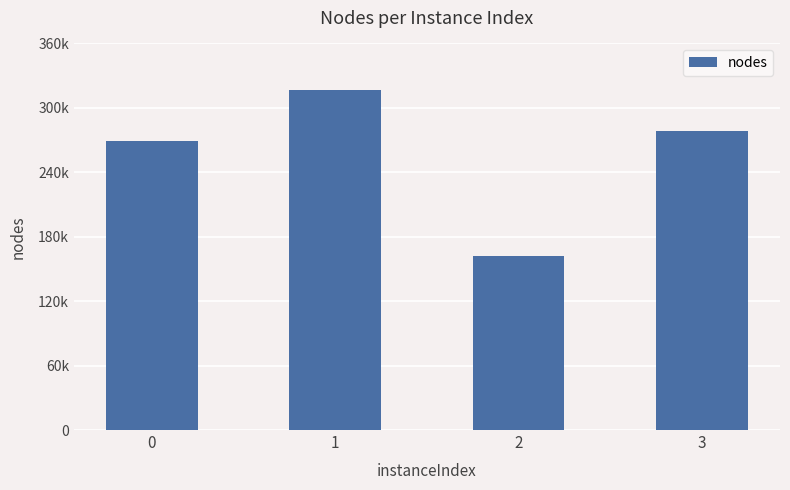

At which label does the data first exceed 278533?

1